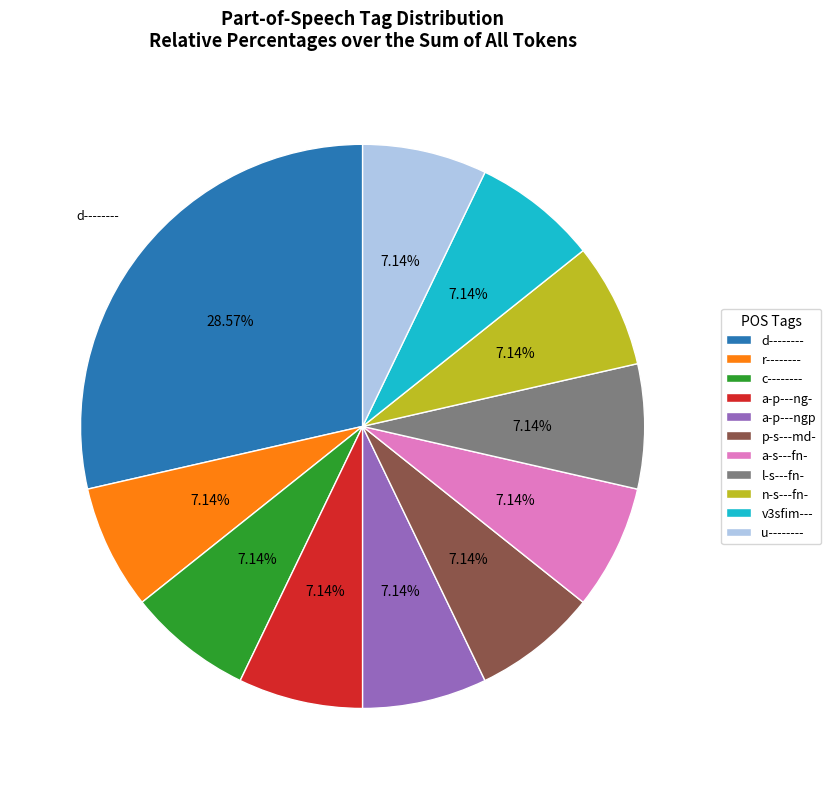

Count the number of slices in the pie.

11